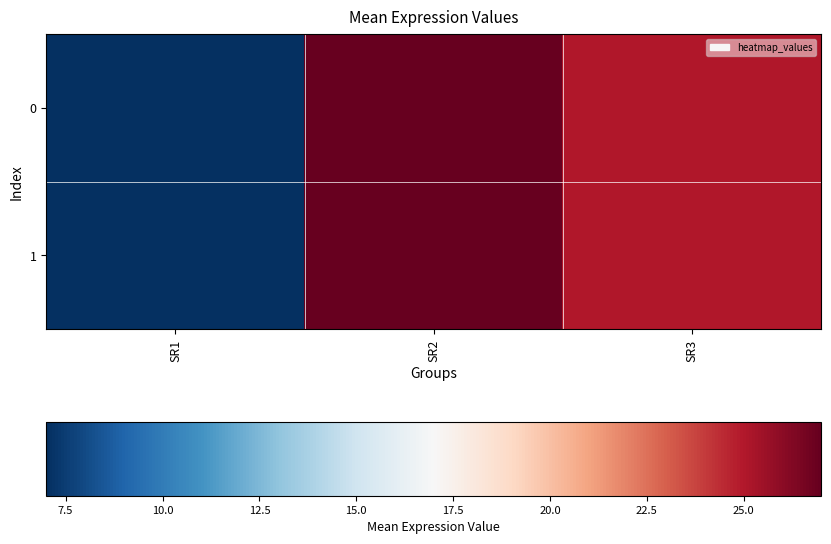

At how many categories does at least one series exceed 24?

2